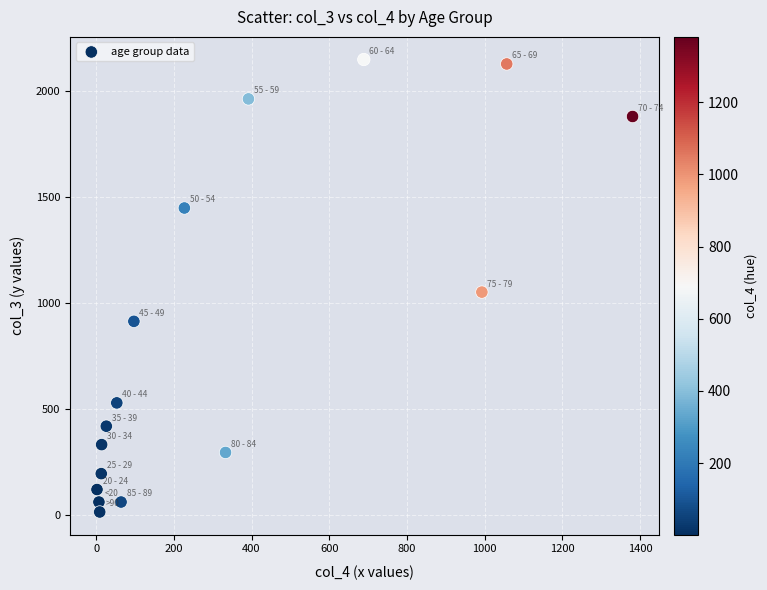

What is the range of X values (max minus min)?

1379